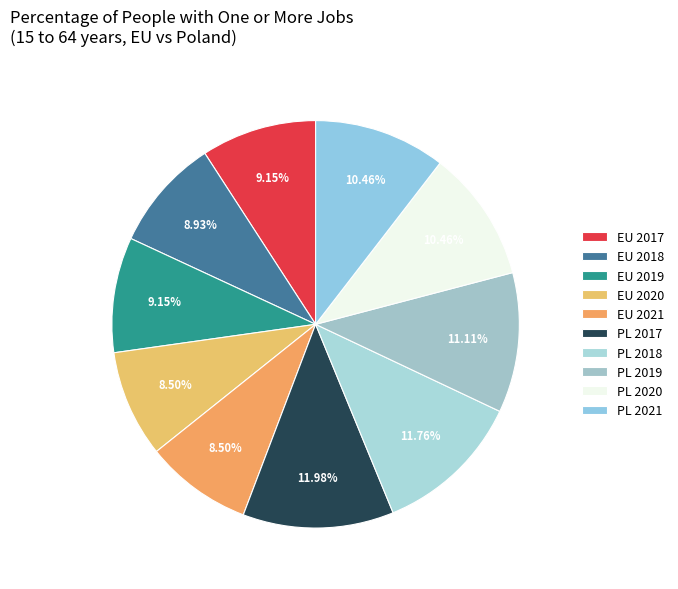

To the nearest percent, what is the difference between the largest and smallest slice percentages?

3%